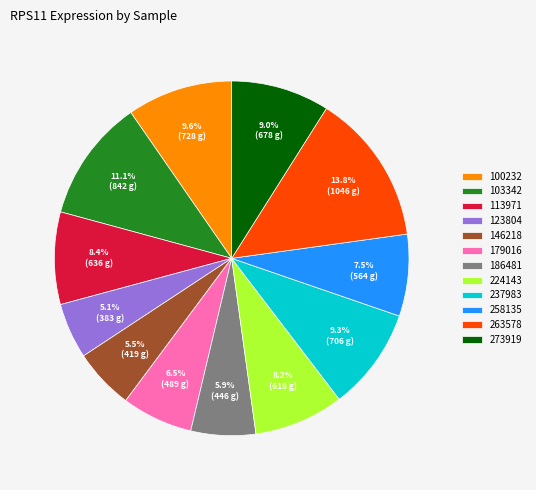

Count the number of slices in the pie.

12